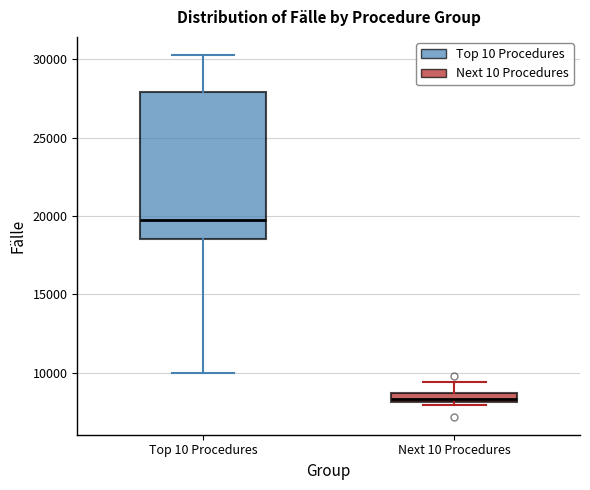

Which box is the tallest, from its lower edge to its upper edge?

Top 10 Procedures